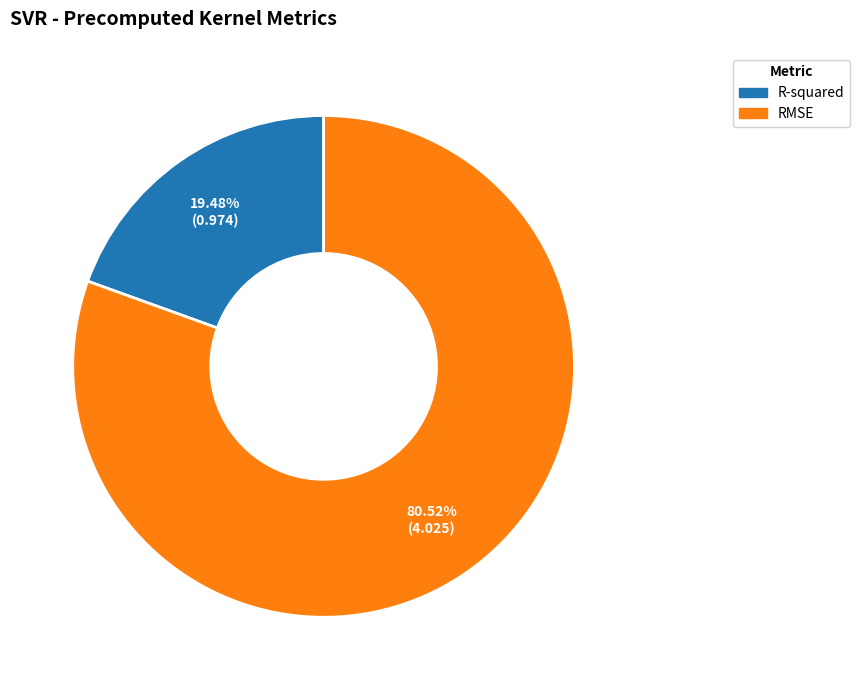

Is it true that RMSE is 81% of the pie?

True